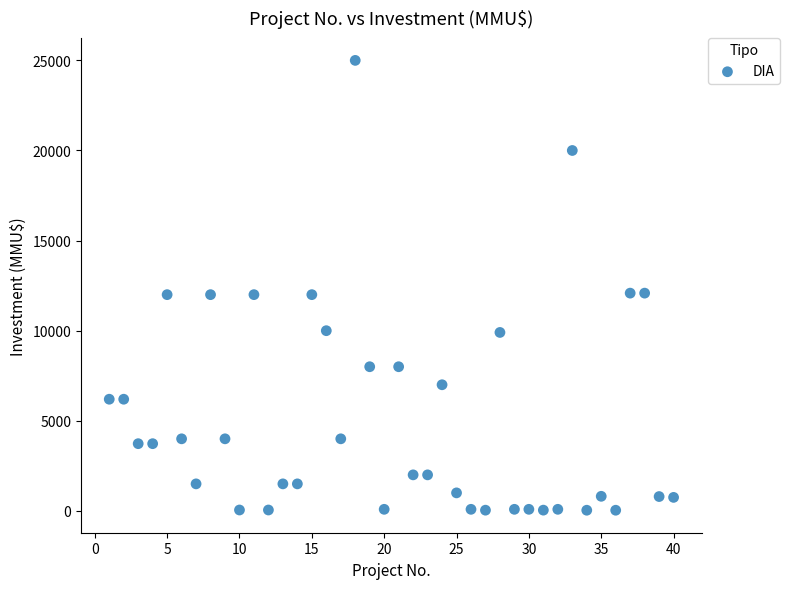

What is the range of Y values (max minus min)?

24963